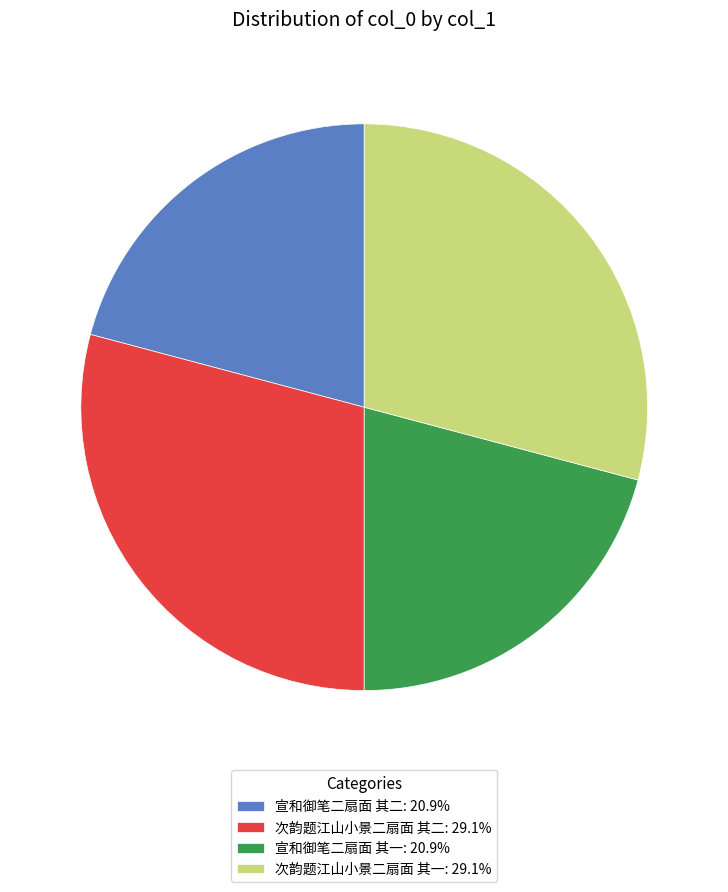

Does 宣和御笔二扇面 其一: 20.9% represent more than half of the total?

No